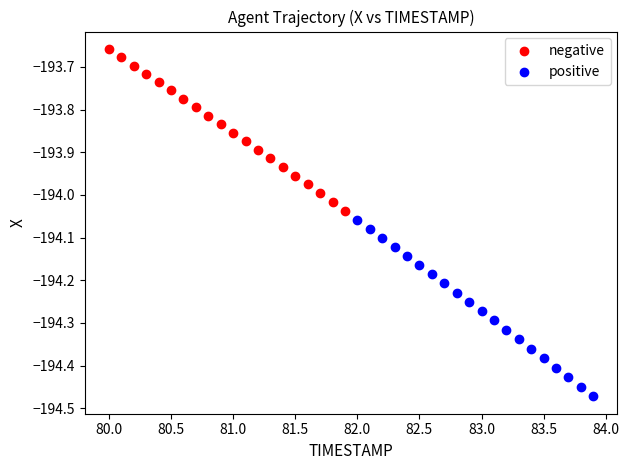

Which series has the largest Y range (max minus min)?

positive